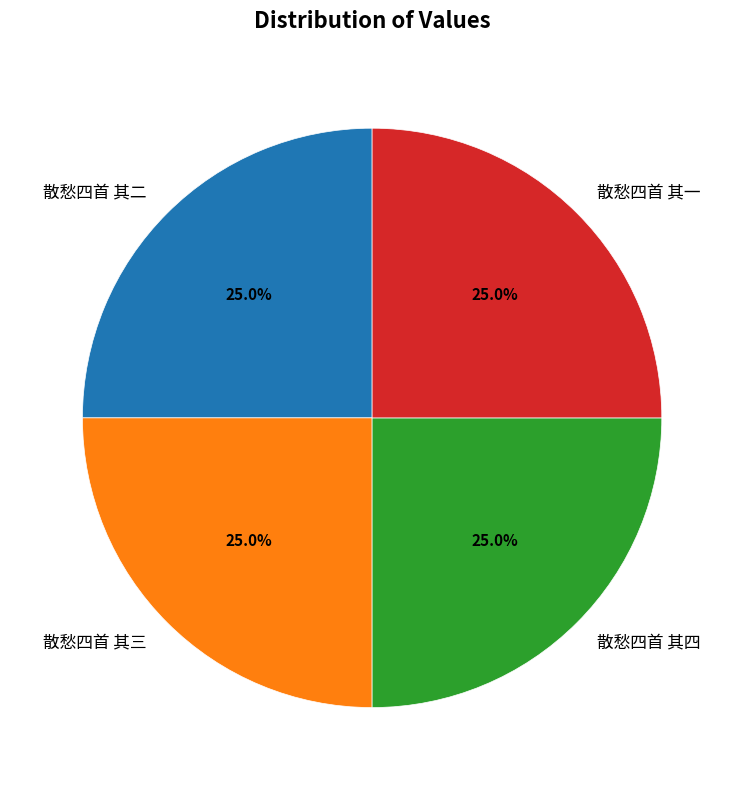

Count the number of slices in the pie.

4